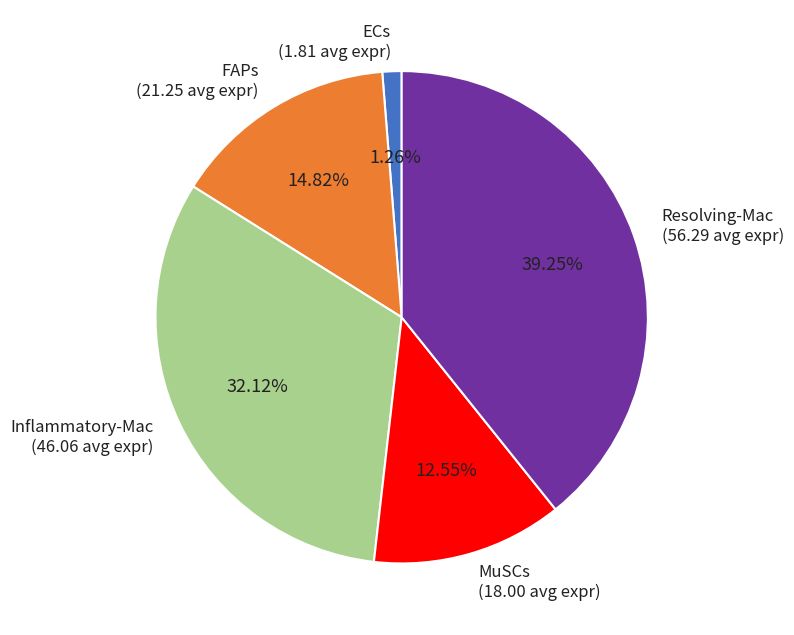

Combined, do Resolving-Mac and Inflammatory-Mac account for over 50%?

Yes